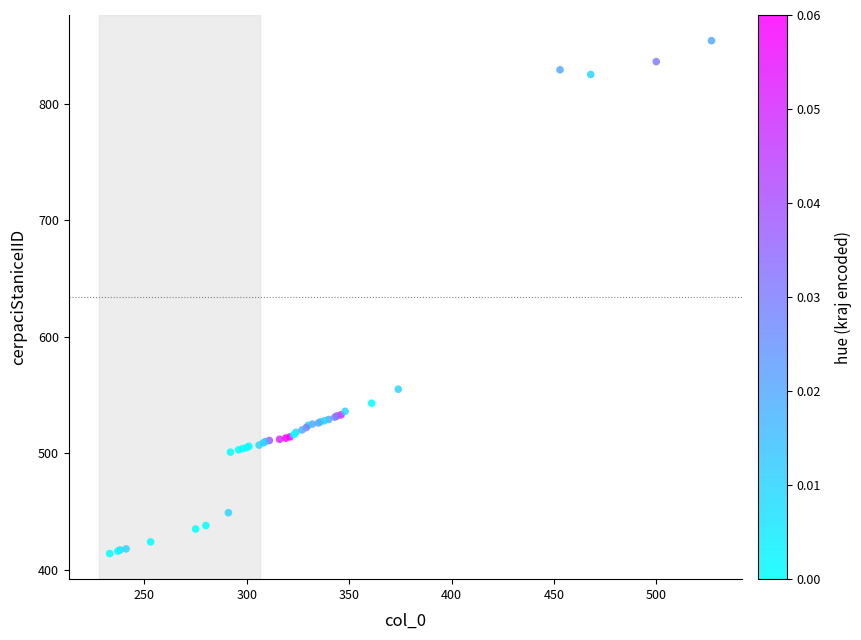

What Y value in the scatter plot is closest to 634?

555